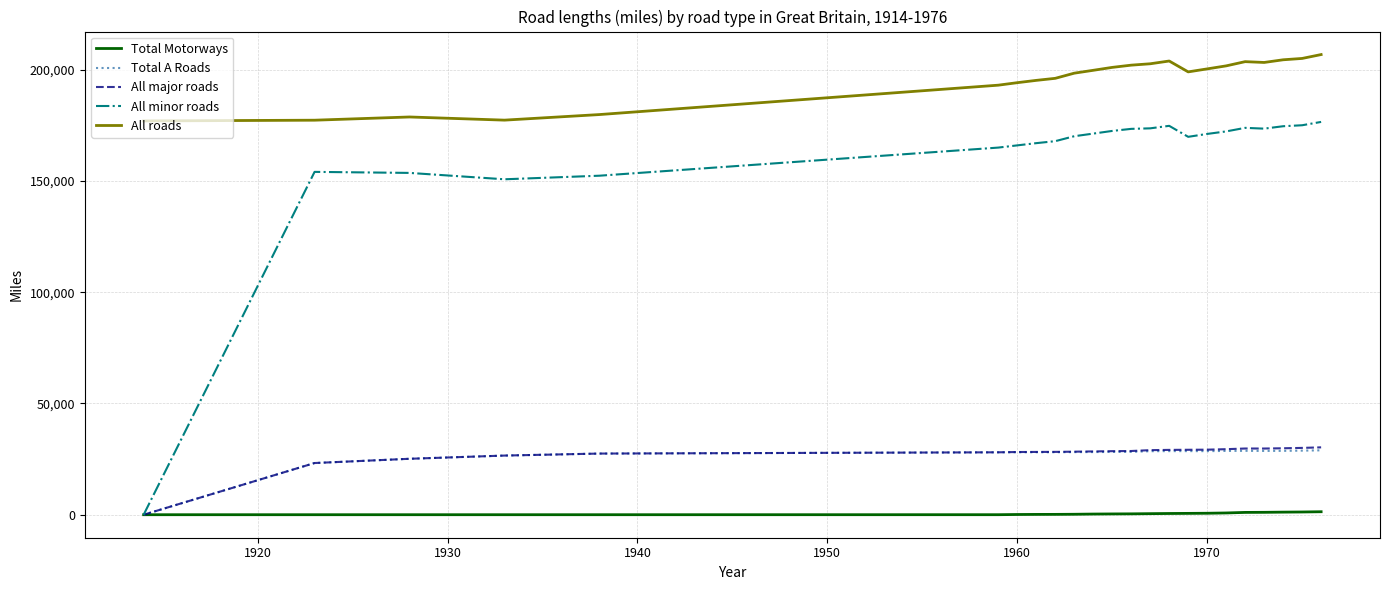

What is the maximum value for All roads?

206821